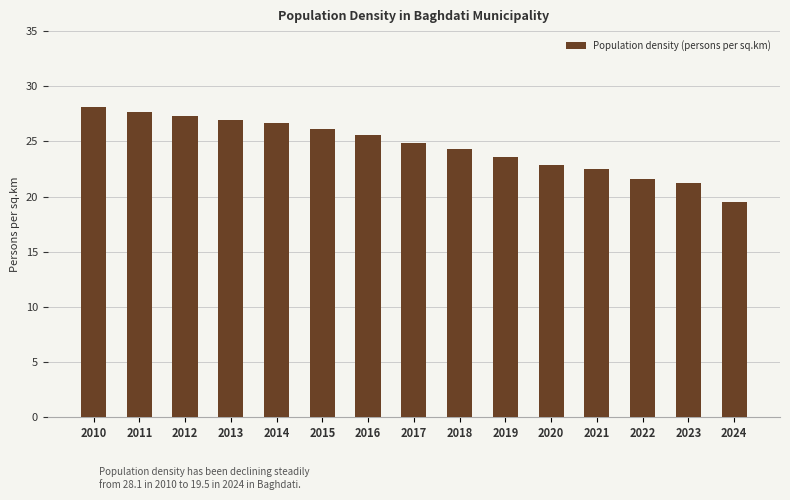

Reading left to right, list all the values displayed in this chart.

2010=28.1	2011=27.7	2012=27.3	2013=26.9	2014=26.7	2015=26.1	2016=25.6	2017=24.9	2018=24.3	2019=23.6	2020=22.9	2021=22.5	2022=21.6	2023=21.2	2024=19.5